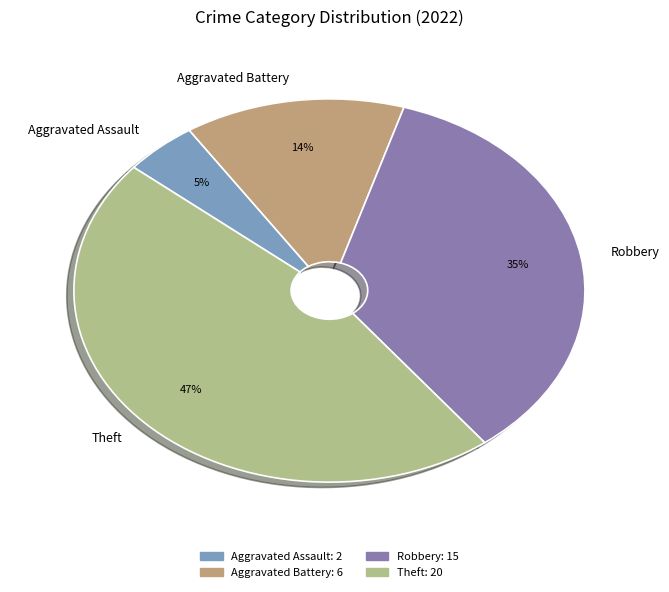

To the nearest percent, what is the average slice percentage?

25%